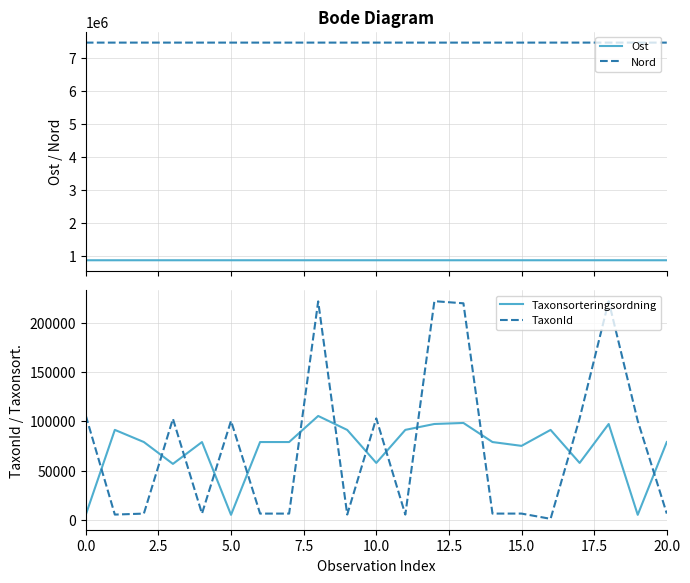

How many values in the Ost series exceed 861780?

10